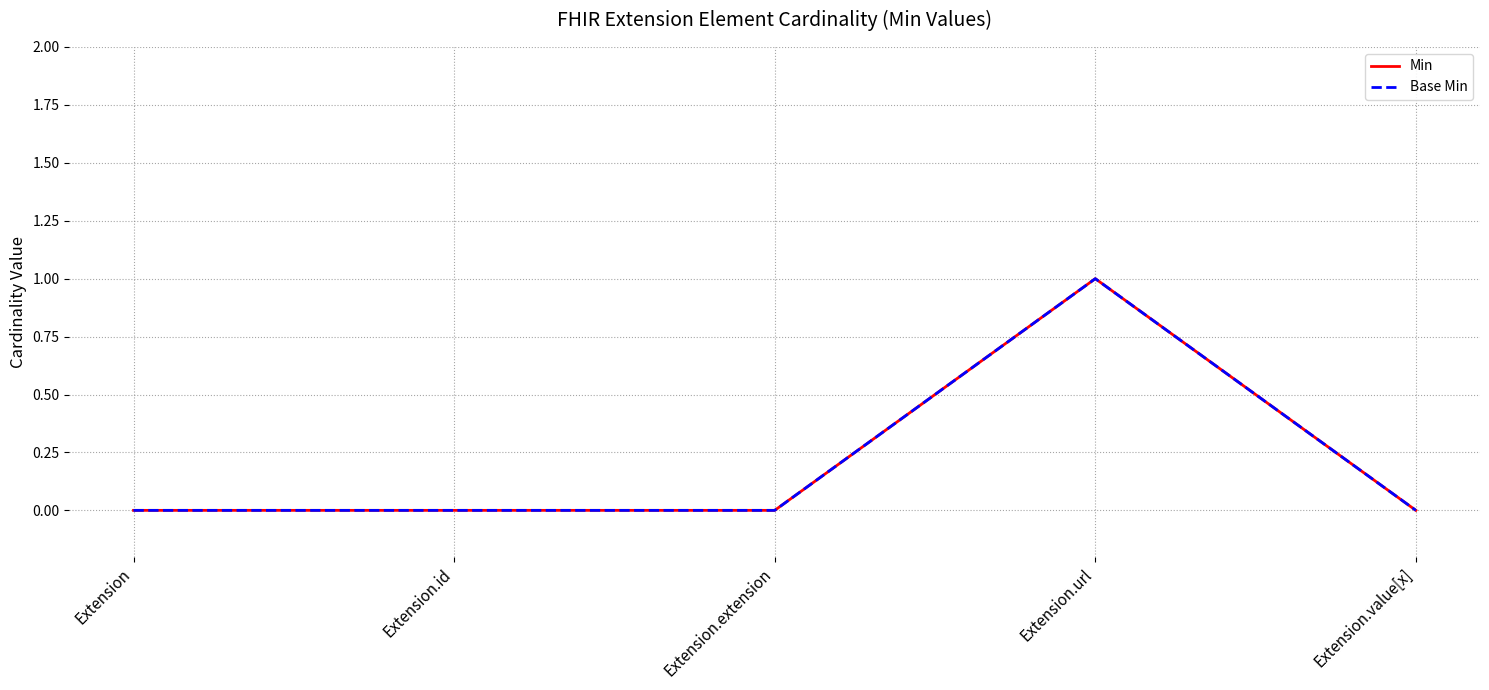

What is the difference between the maximum and minimum values in the Min series?

1